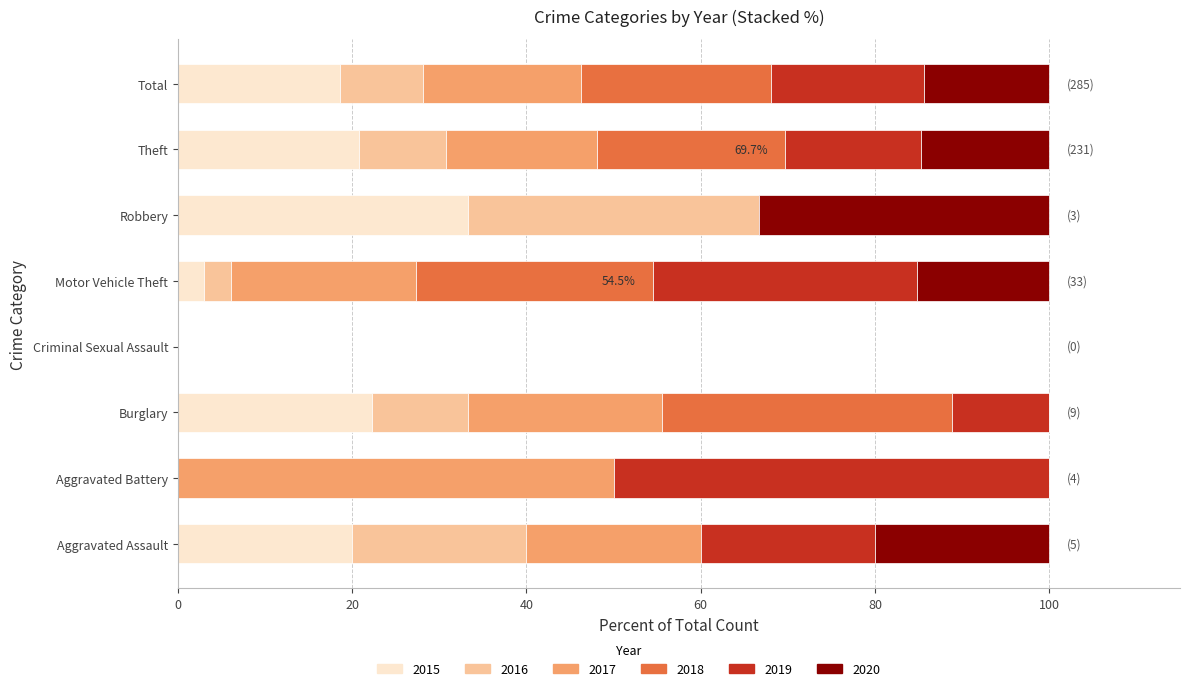

What is the total value across all series at Robbery?

100.0